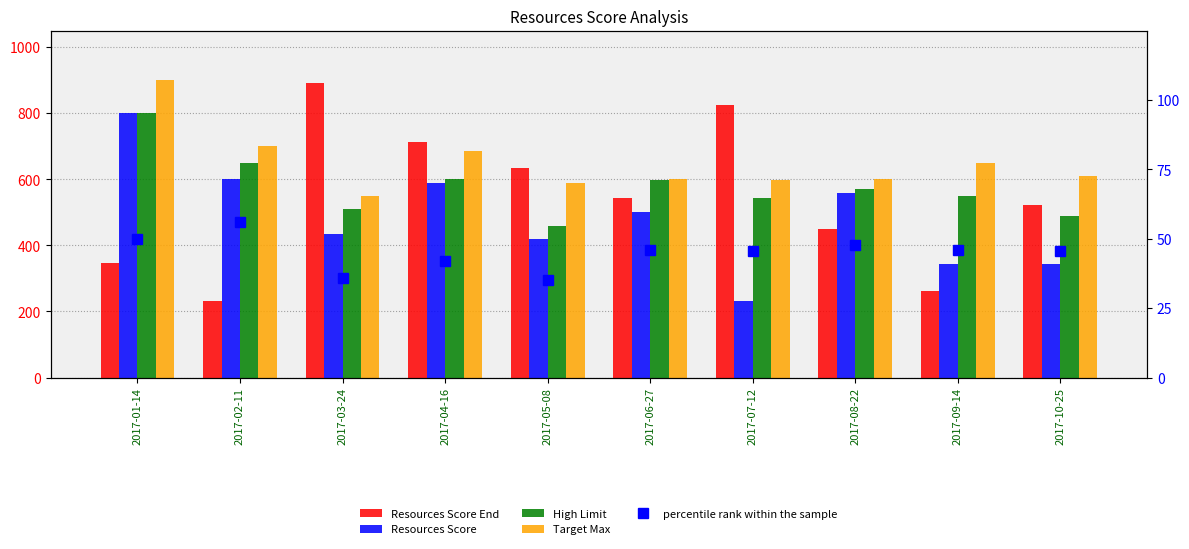

How many groups of bars are there?

10